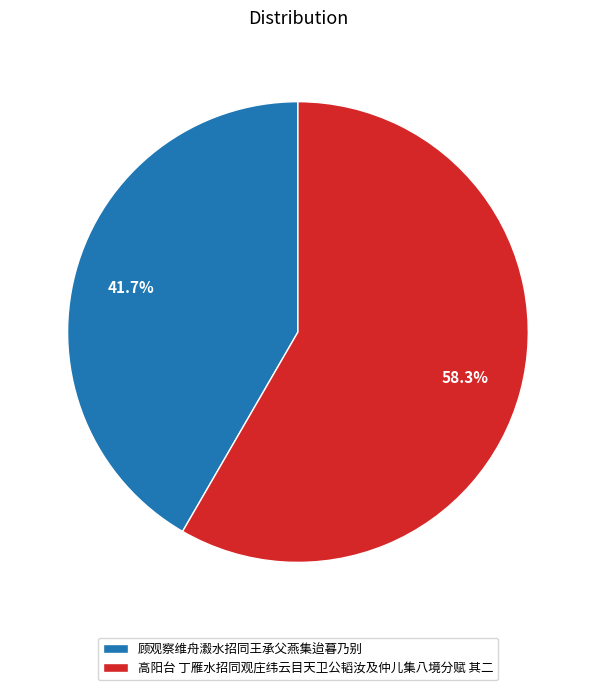

How many segments does this pie chart have?

2